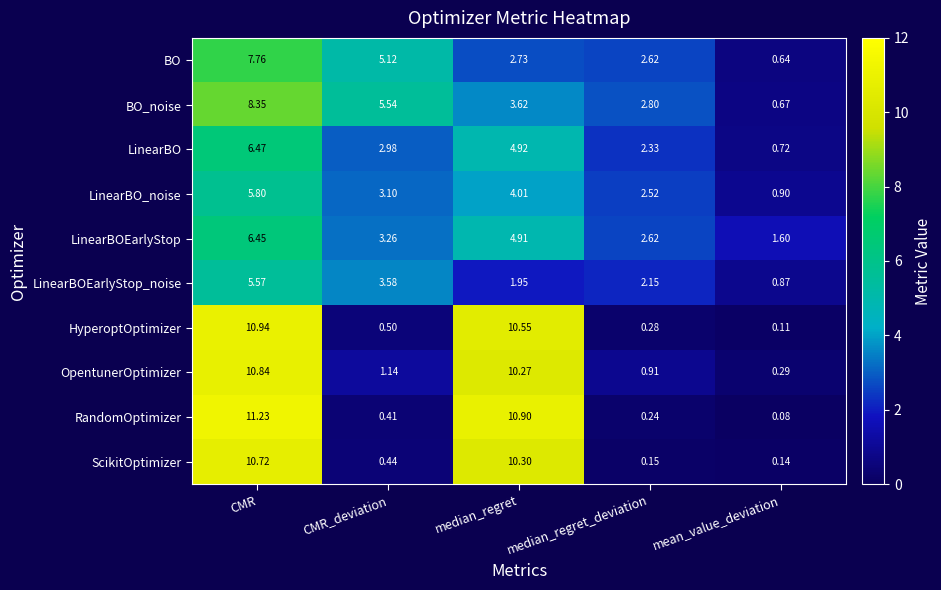

Rank the series by their maximum value, from highest to lowest.

RandomOptimizer, HyperoptOptimizer, OpentunerOptimizer, ScikitOptimizer, BO_noise, BO, LinearBO, LinearBOEarlyStop, LinearBO_noise, LinearBOEarlyStop_noise